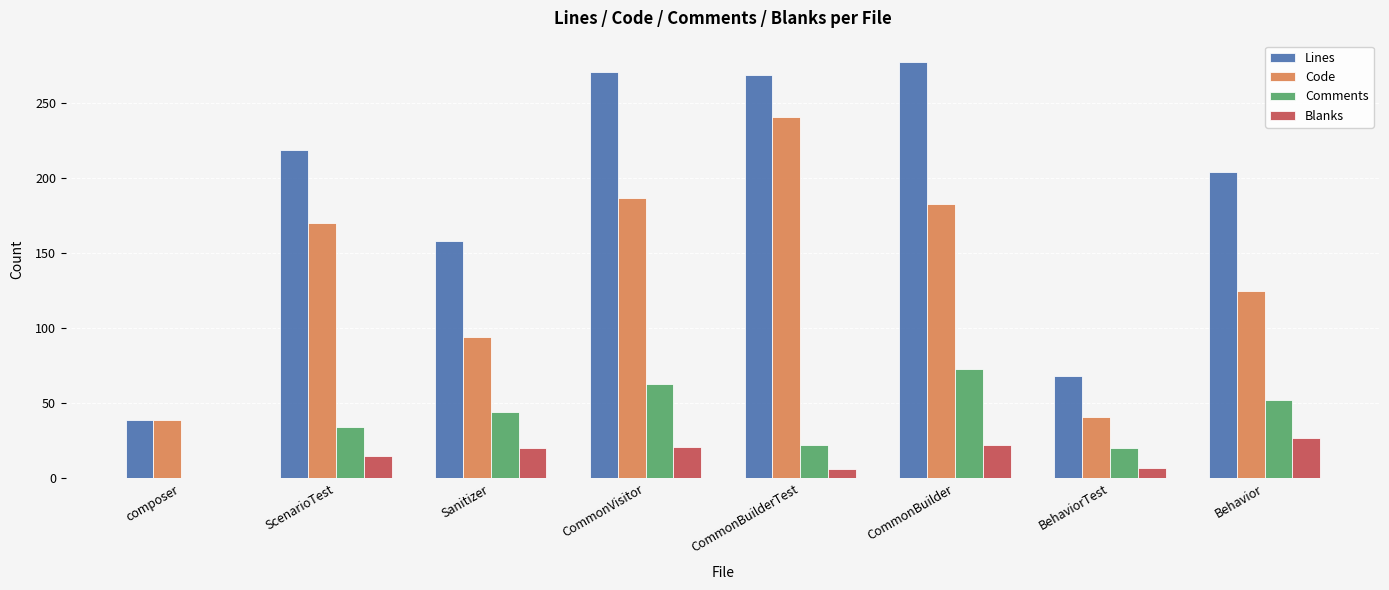

What is the total value across all series at ScenarioTest?

438